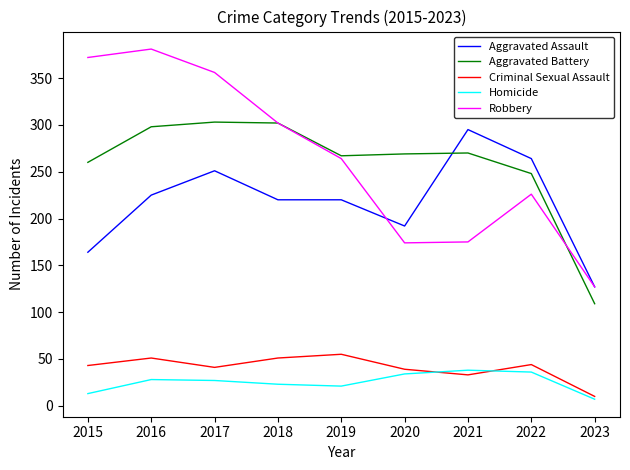

What is the spread (max minus min) of values at 2022?

228